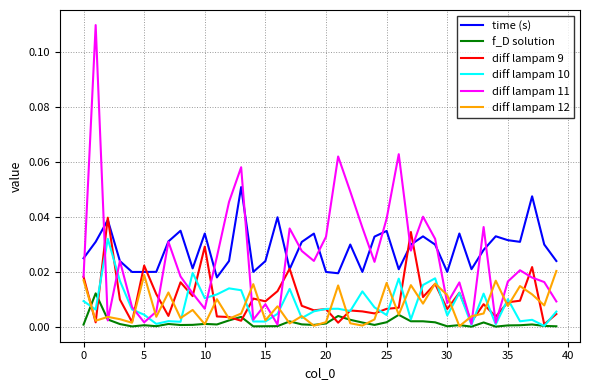

Rank the series by their maximum value, from lowest to highest.

f_D solution, diff lampam 12, diff lampam 10, diff lampam 9, time (s), diff lampam 11